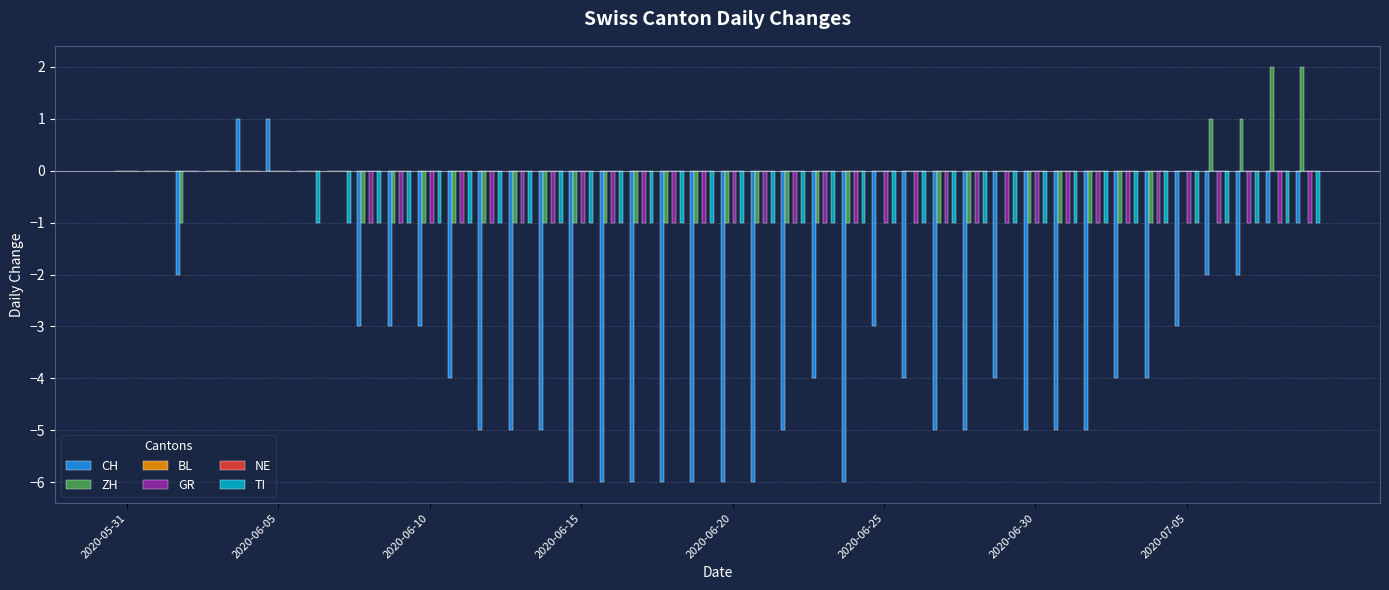

At which label is NE closest to 0?

2020-05-31